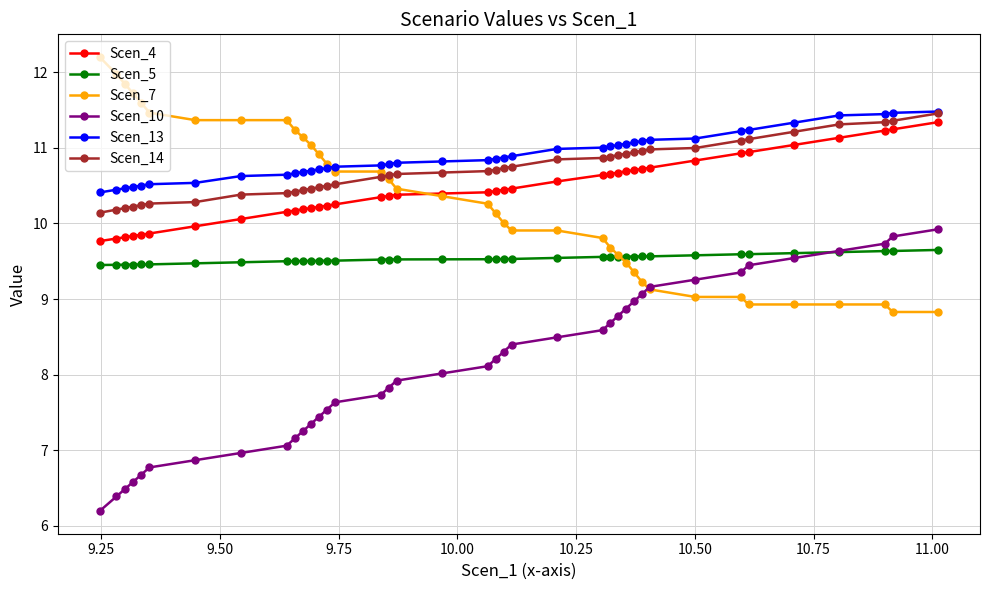

True or false: Scen_5 and Scen_13 cross at least once.

False